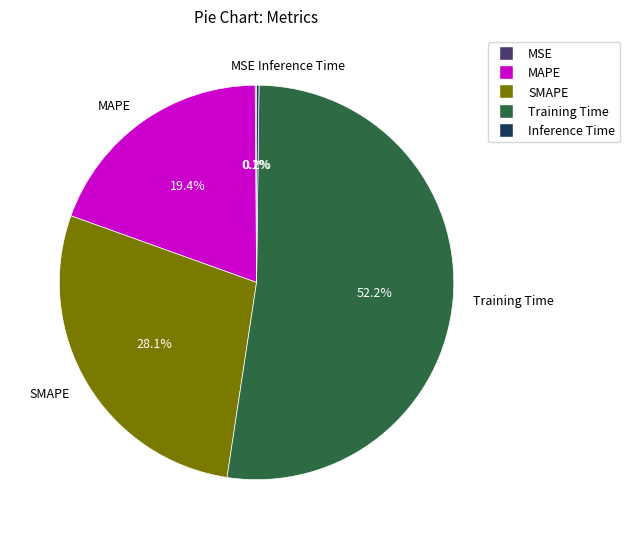

True or false: MAPE accounts for 19% of the total.

True